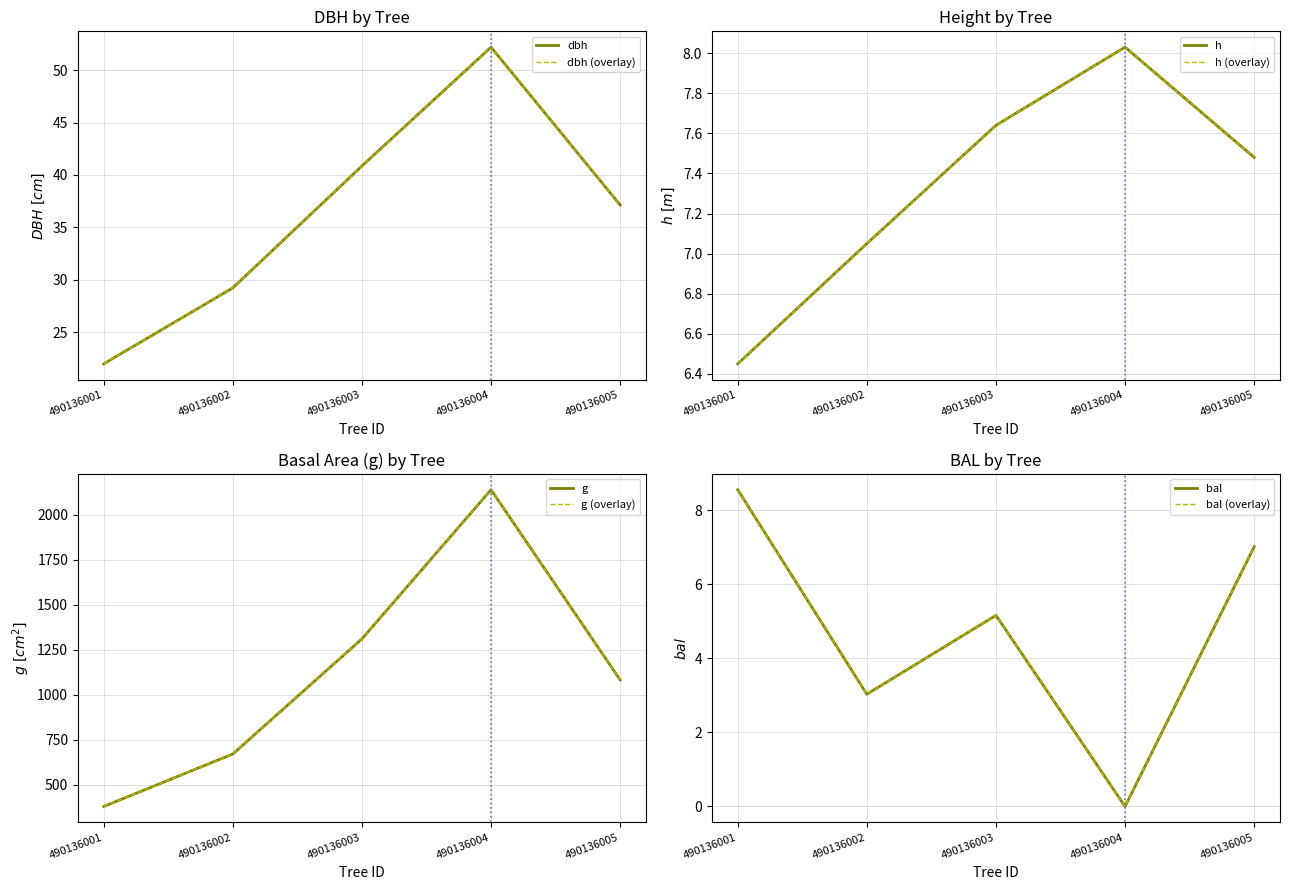

True or false: bal and g_ha intersect in this chart.

False